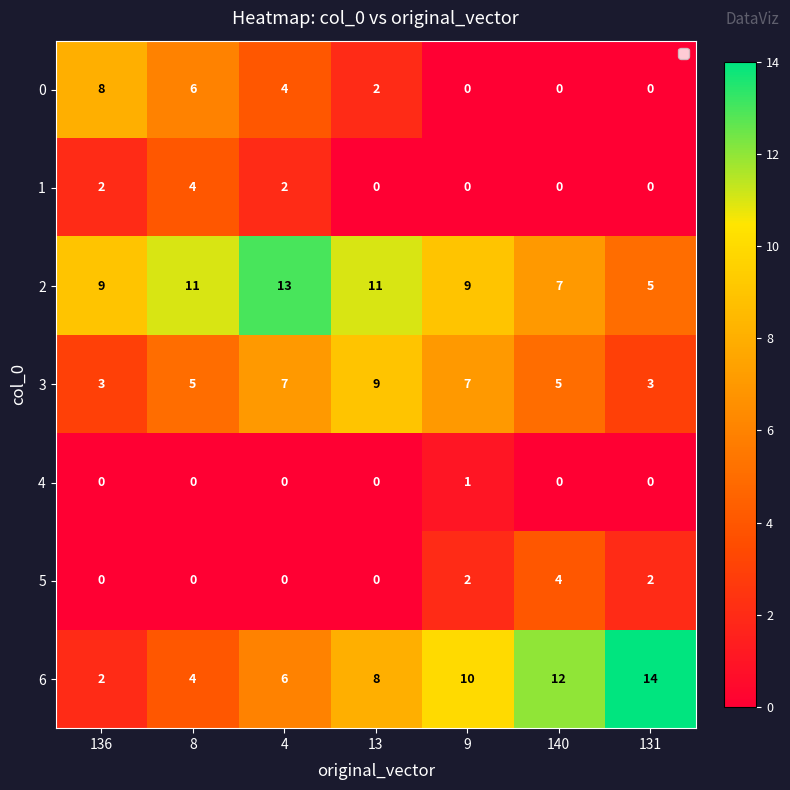

What is the sum of the 6 values at 136 and 9?

12